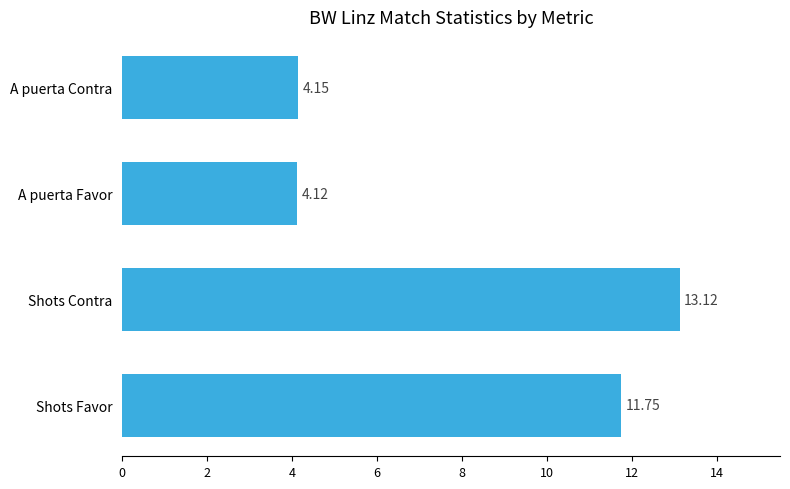

What is the ratio of the value at A puerta Favor to the value at Shots Favor?

0.4